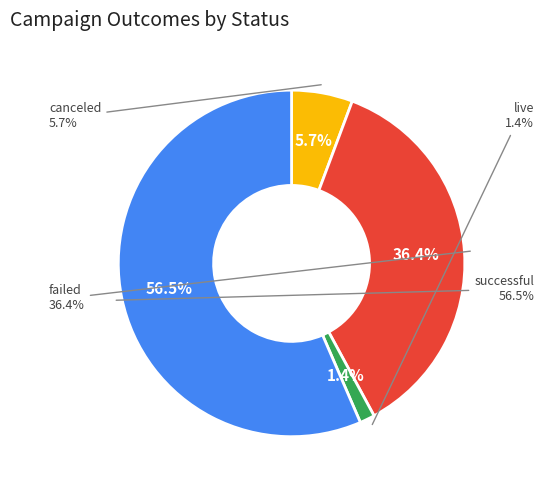

Is the sum of failed and canceled greater than half?

No